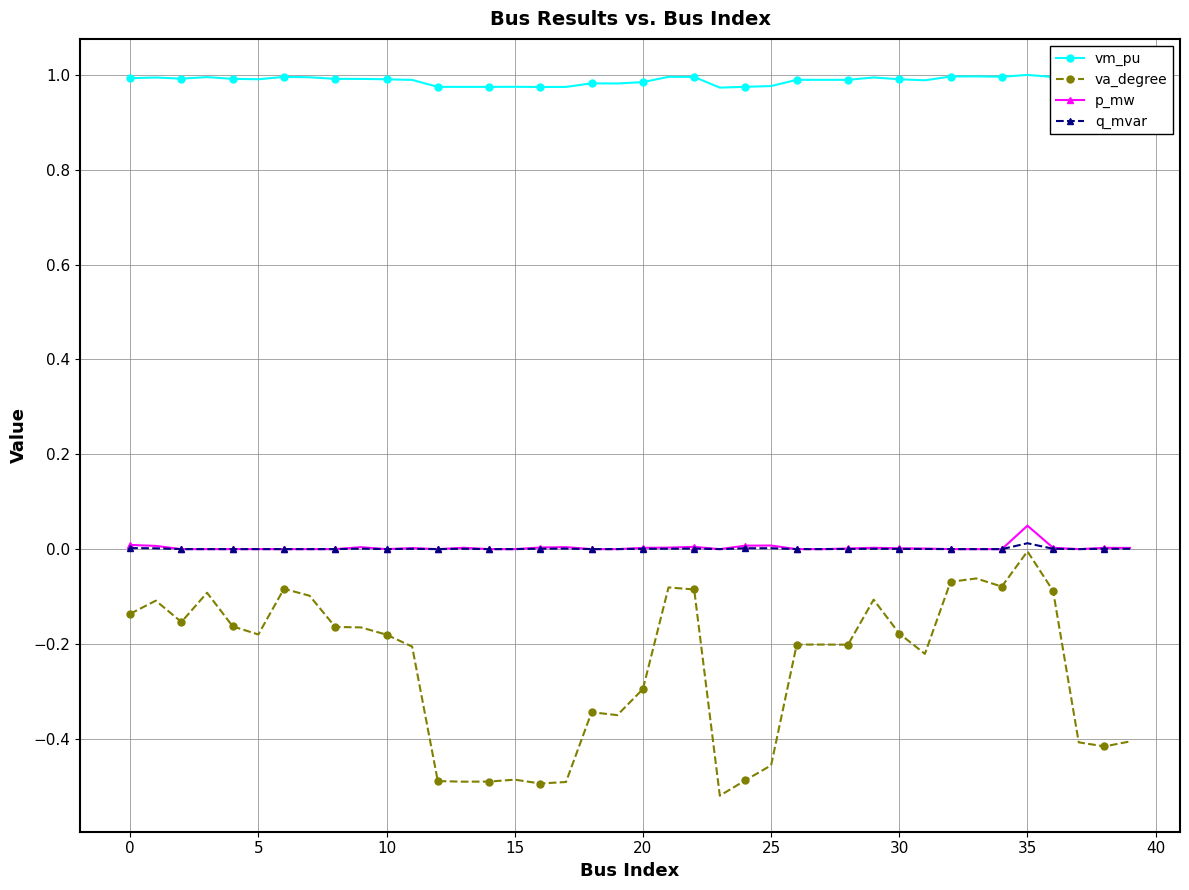

True or false: va_degree and q_mvar intersect in this chart.

False